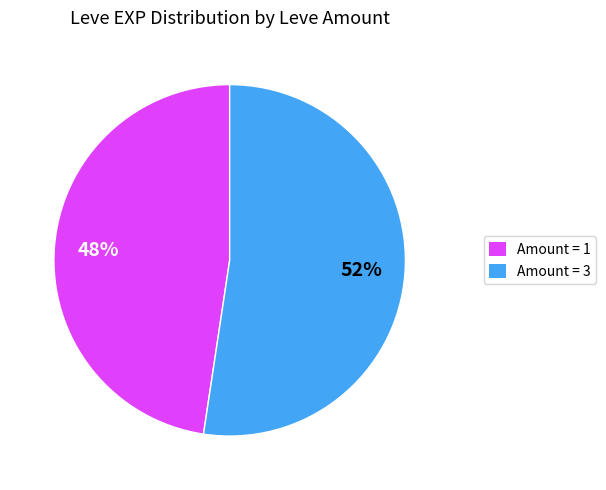

Is there any slice that represents more than half of the pie?

Yes